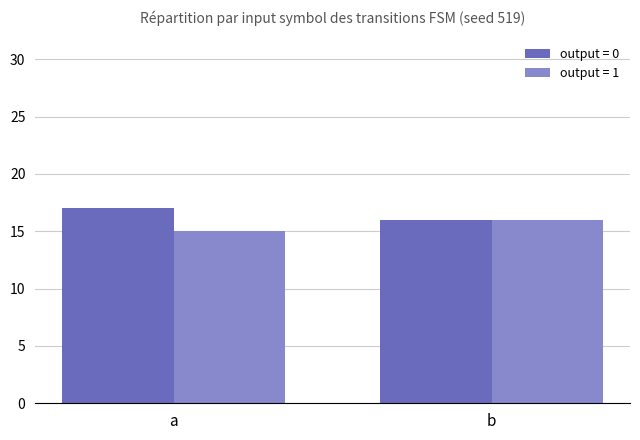

Are the bars grouped side by side (vs. stacked)?

Yes